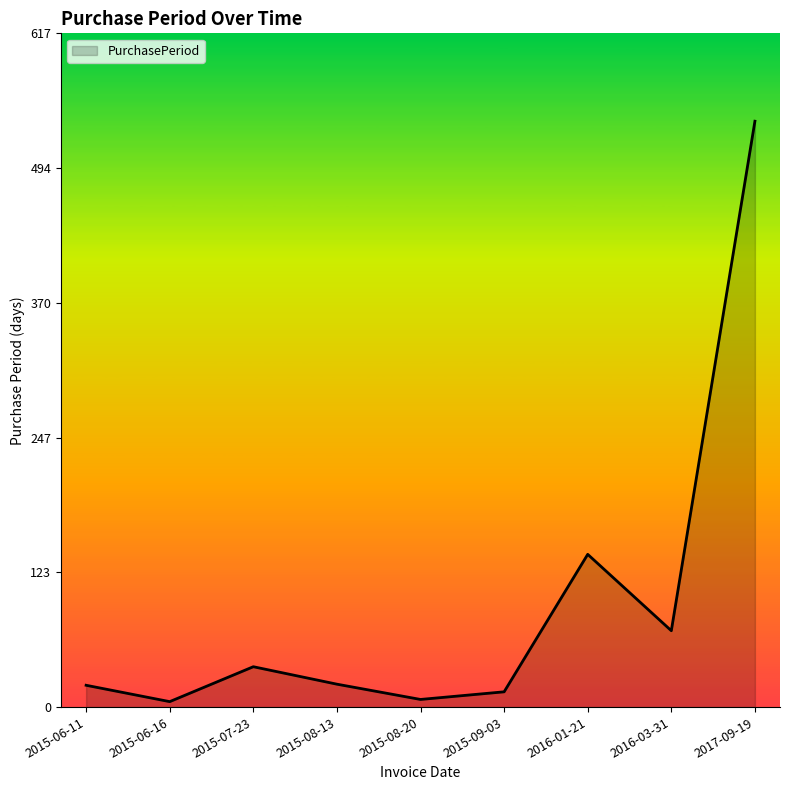

What is the ratio of the value at 2015-06-11 to the value at 2015-09-03?

1.4